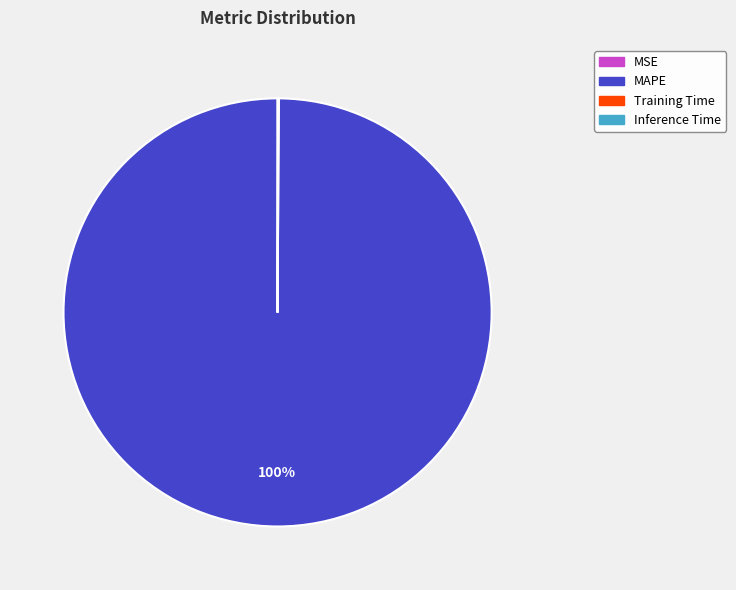

True or false: MAPE accounts for 100% of the total.

True